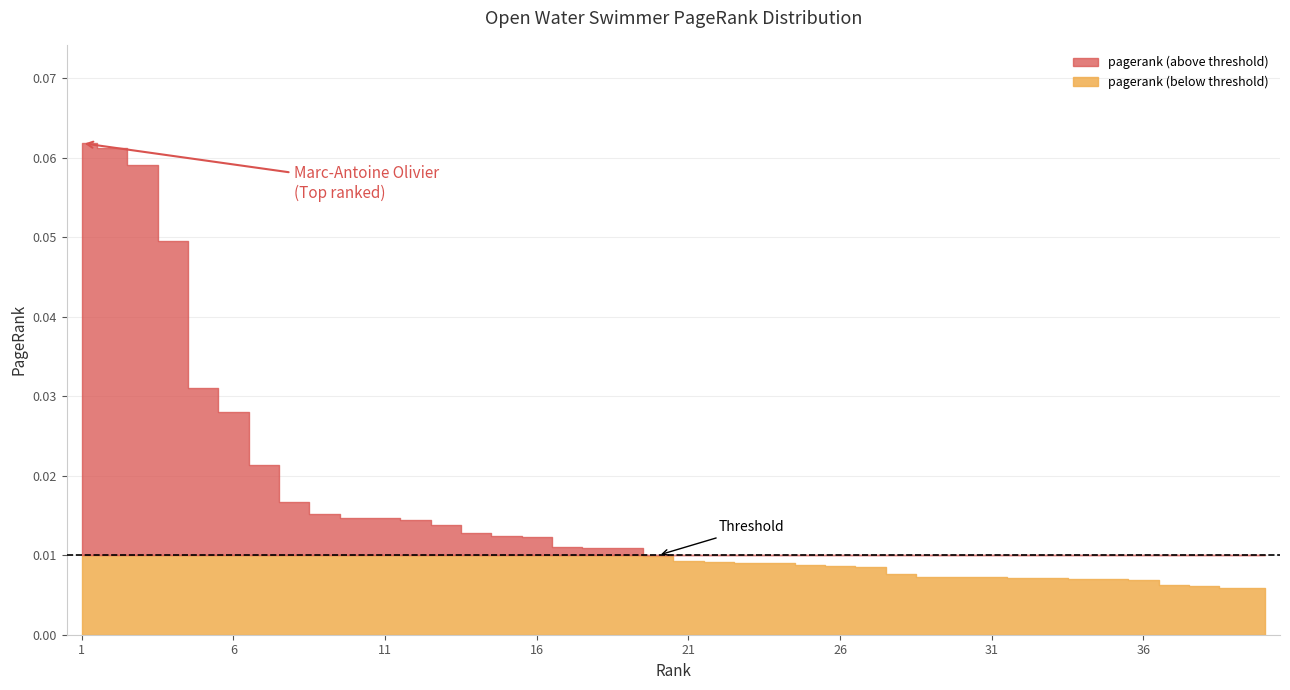

Reading left to right, list all the values displayed in this chart.

0.1	0.1	0.1	0.0	0.0	0.0	0.0	0.0	0.0	0.0	0.0	0.0	0.0	0.0	0.0	0.0	0.0	0.0	0.0	0.0	0.0	0.0	0.0	0.0	0.0	0.0	0.0	0.0	0.0	0.0	0.0	0.0	0.0	0.0	0.0	0.0	0.0	0.0	0.0	0.0